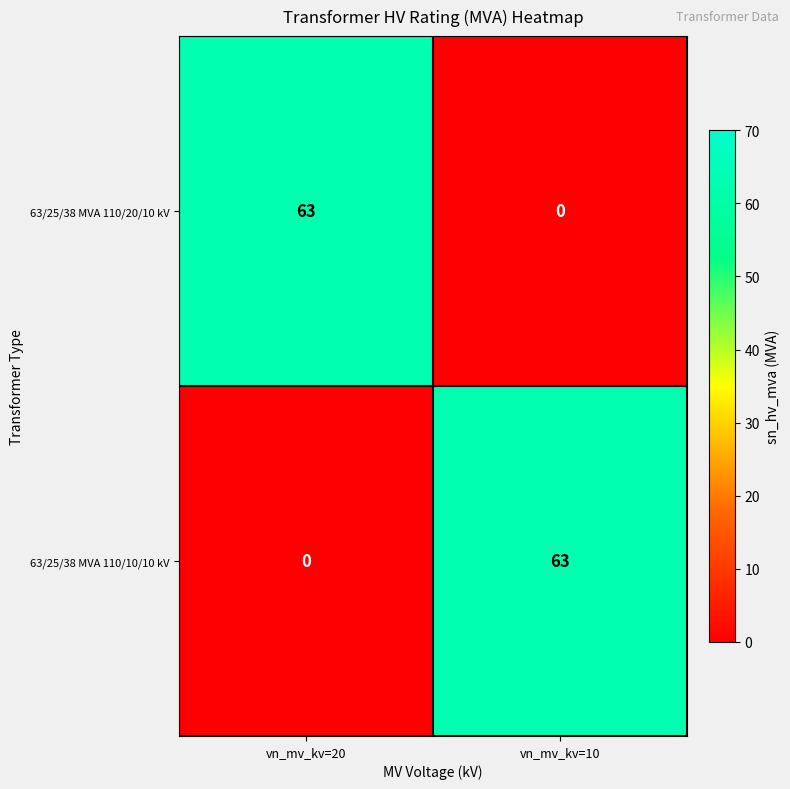

Reading left to right, list all the values displayed in this chart.

63/25/38 MVA 110/20/10 kV: vn_mv_kv=20=63	vn_mv_kv=10=0
63/25/38 MVA 110/10/10 kV: vn_mv_kv=20=0	vn_mv_kv=10=63